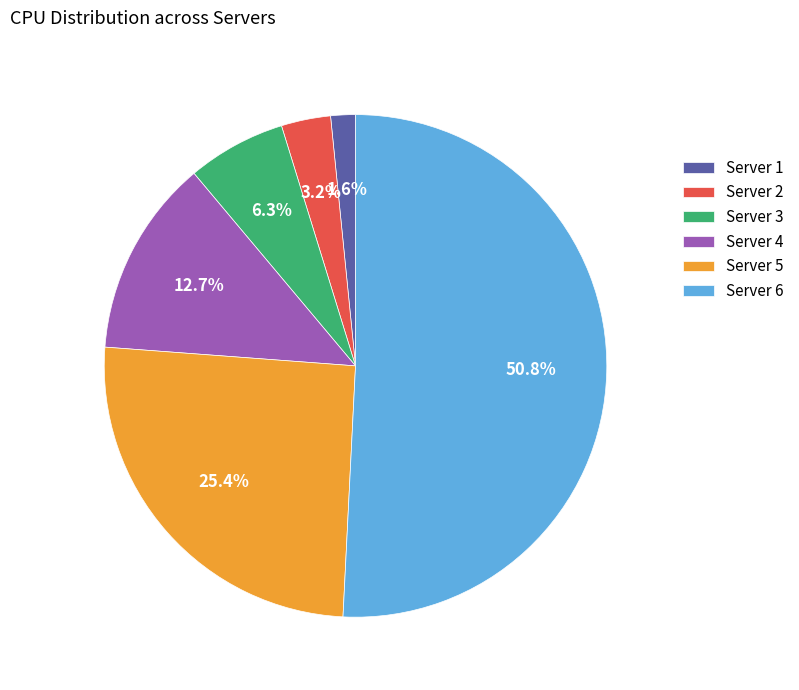

Approximately how many times larger is the value at Server 6 compared to Server 5?

2.0